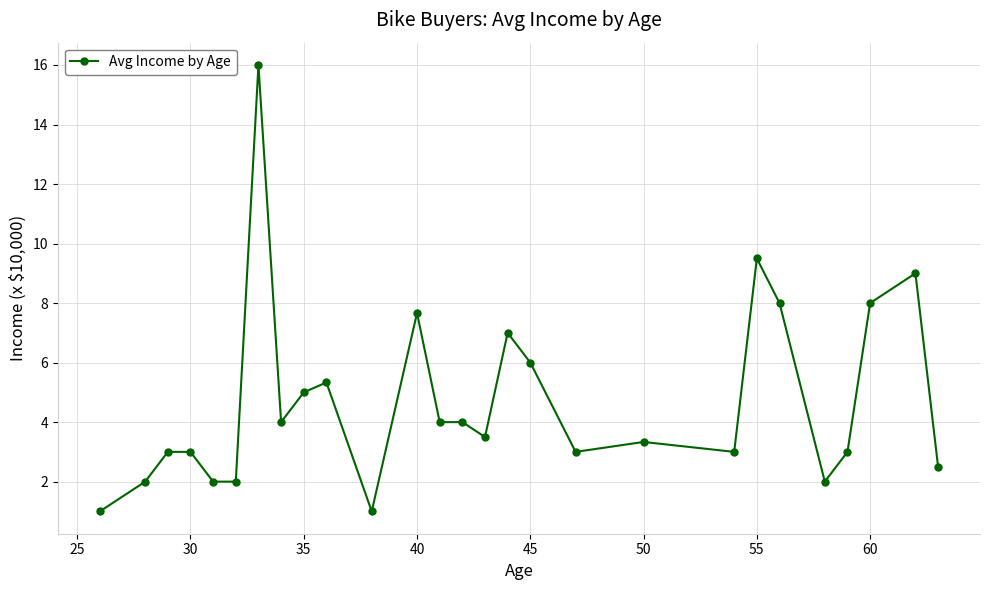

What is the maximum value shown in the chart?

16.0